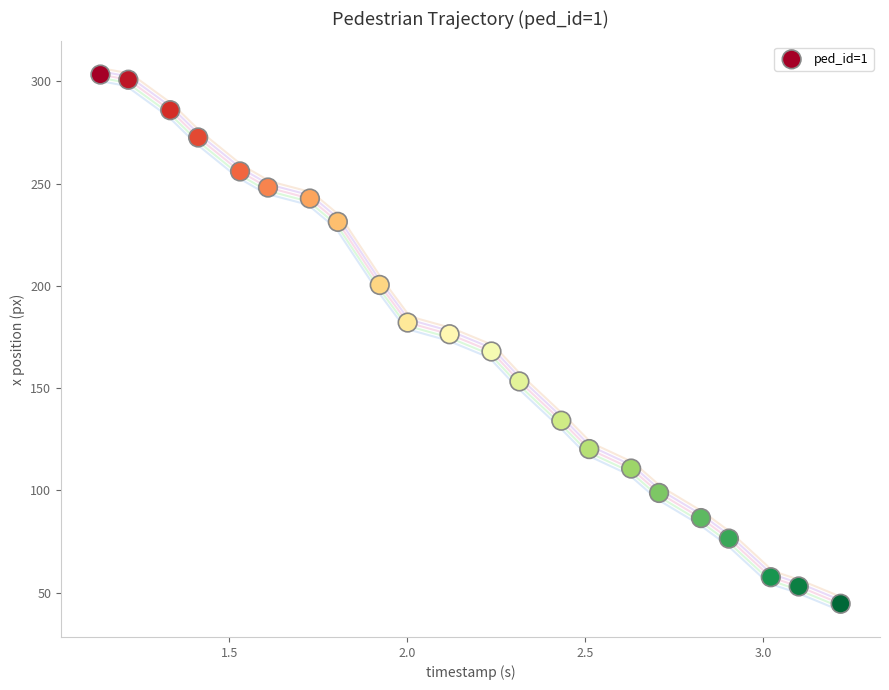

What is the range of X values (max minus min)?

2.1